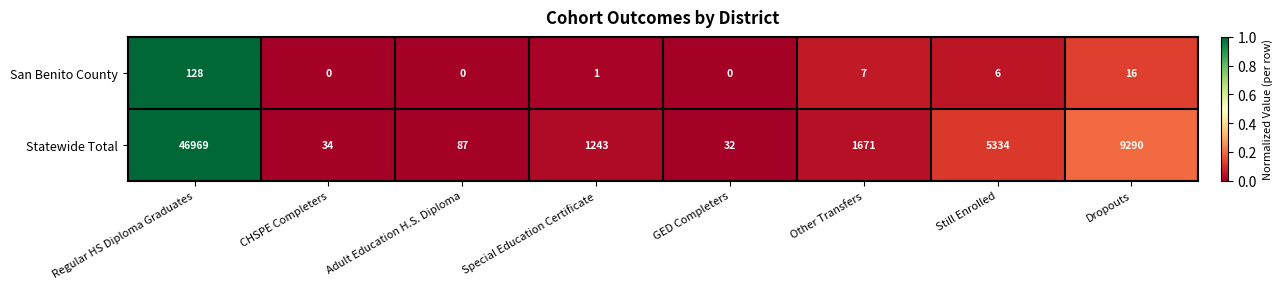

Which series has the widest spread of values?

Statewide Total